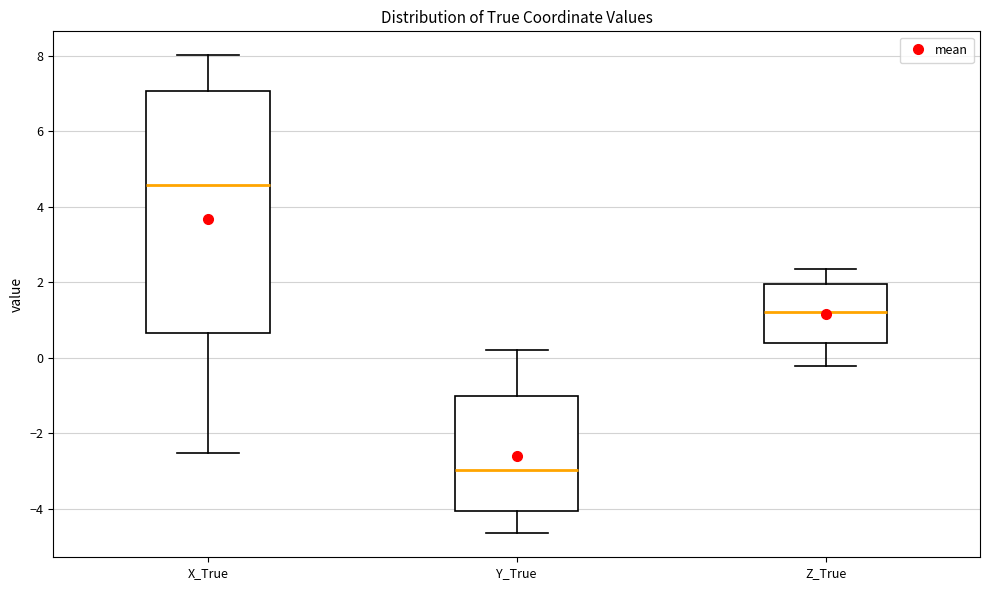

Which box is the tallest, from its lower edge to its upper edge?

X_True